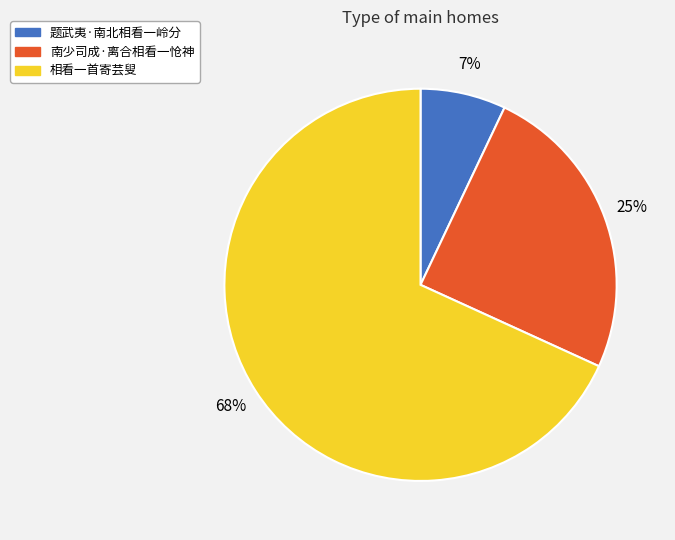

Which category has the biggest portion of the pie?

相看一首寄芸叟